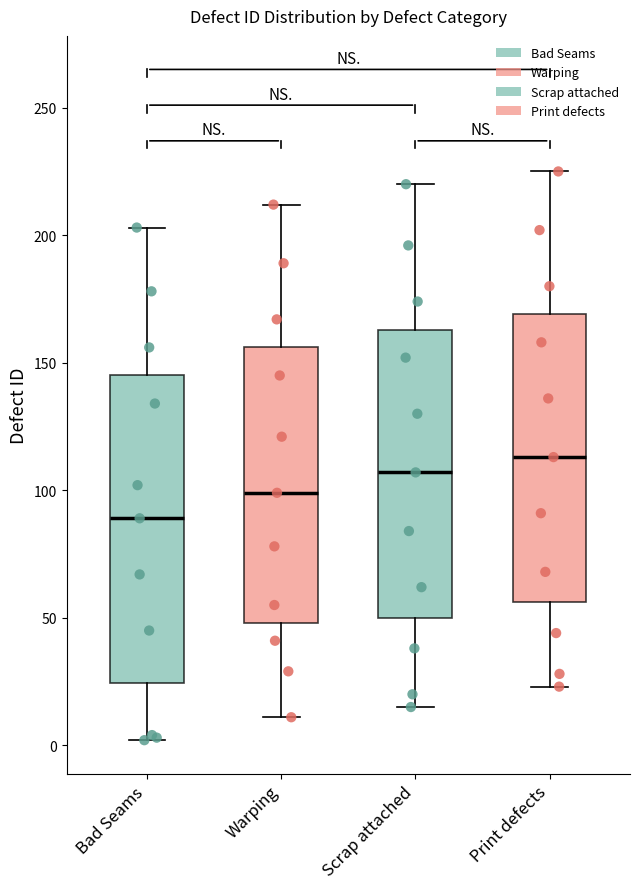

Comparing the boxes themselves (not the whiskers), which one is the tallest?

Bad Seams